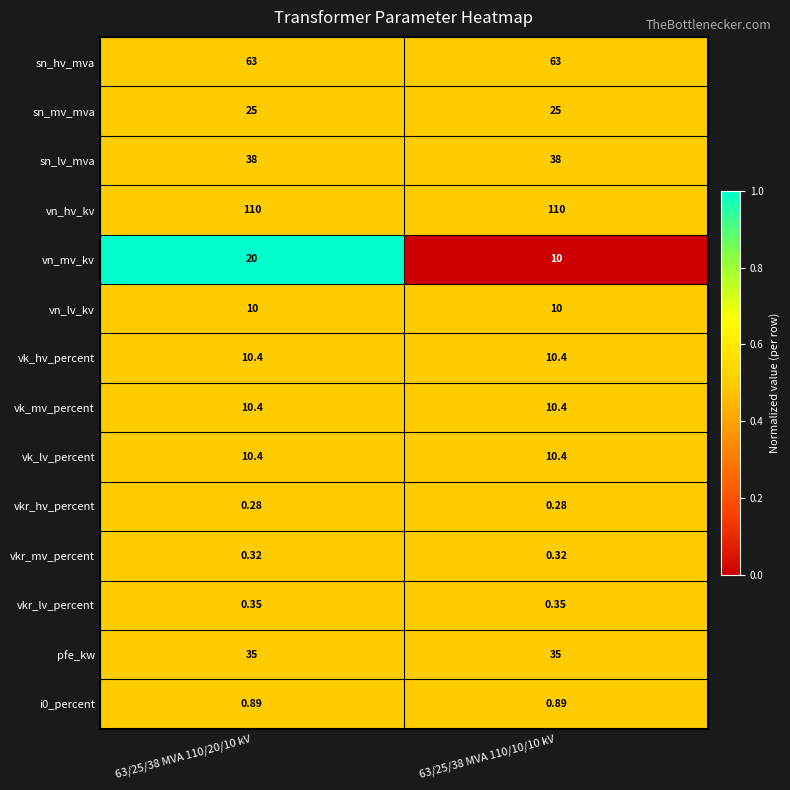

Between 63/25/38 MVA 110/20/10 kV and 63/25/38 MVA 110/10/10 kV, which series saw the biggest shift?

vn_mv_kv